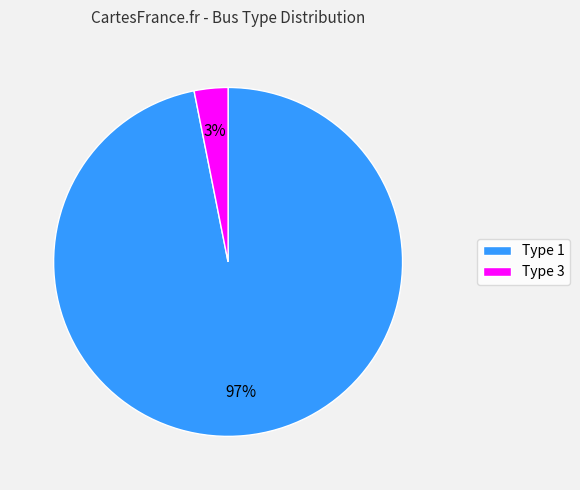

Does any single category account for the majority?

Yes